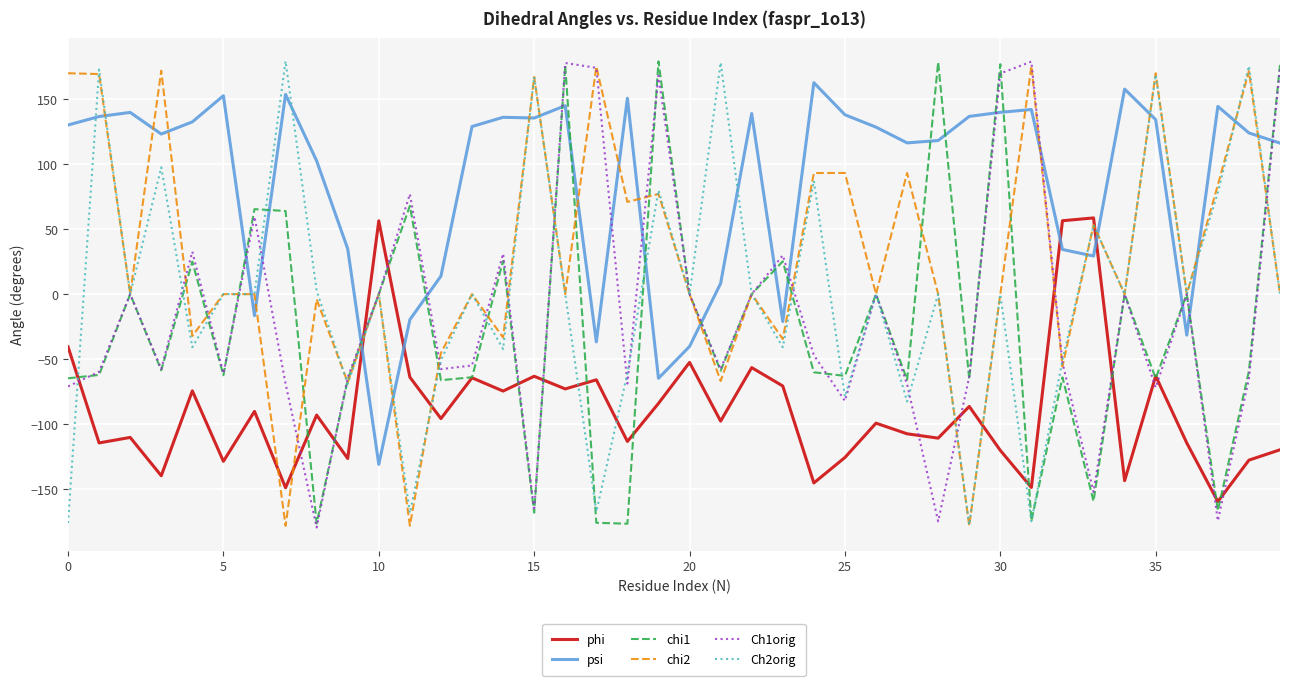

How many values in the phi series are below -95?

21